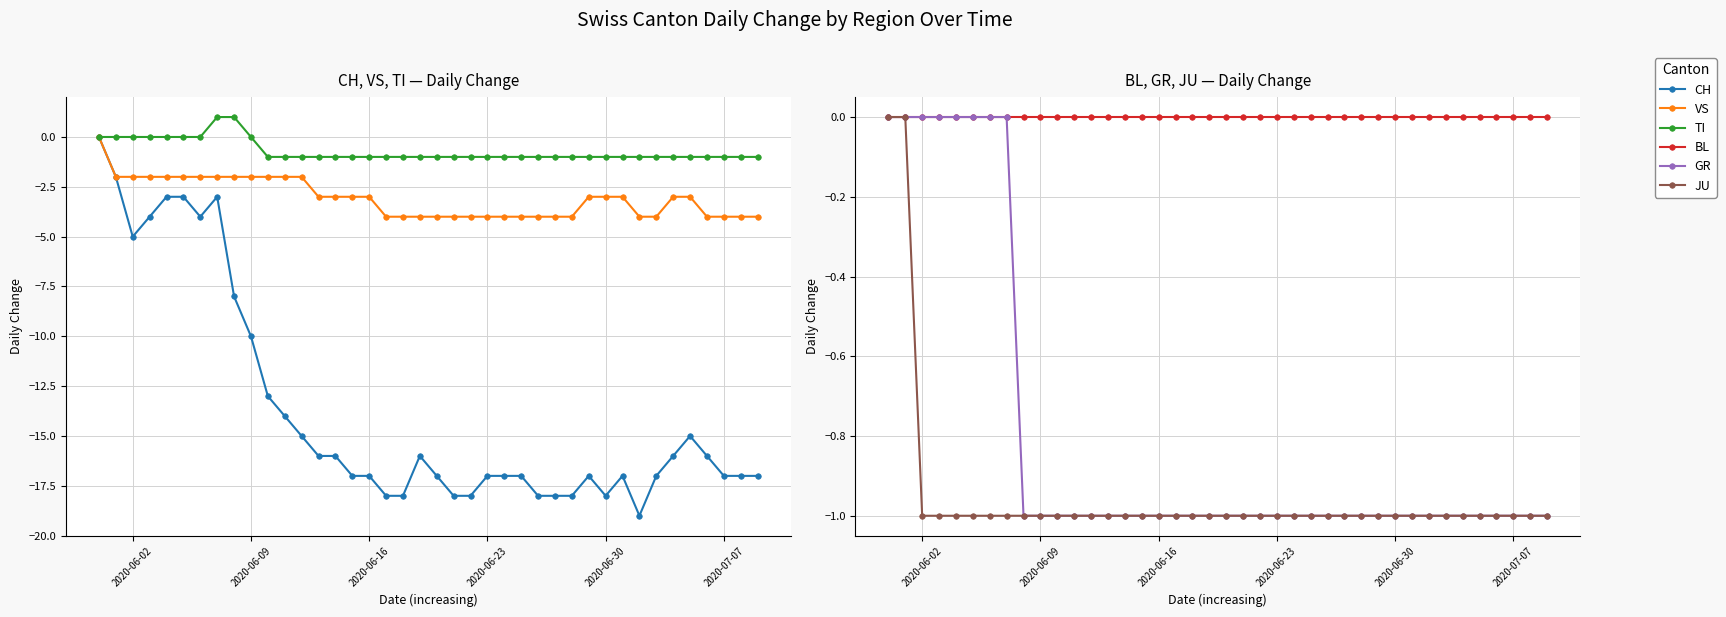

Reading right to left, extract all data points from this chart.

CH: -17	-17	-17	-16	-15	-16	-17	-19	-17	-18	-17	-18	-18	-18	-17	-17	-17	-18	-18	-17	-16	-18	-18	-17	-17	-16	-16	-15	-14	-13	-10	-8	-3	-4	-3	-3	-4	-5	-2	0
VS: -4	-4	-4	-4	-3	-3	-4	-4	-3	-3	-3	-4	-4	-4	-4	-4	-4	-4	-4	-4	-4	-4	-4	-3	-3	-3	-3	-2	-2	-2	-2	-2	-2	-2	-2	-2	-2	-2	-2	0
TI: -1	-1	-1	-1	-1	-1	-1	-1	-1	-1	-1	-1	-1	-1	-1	-1	-1	-1	-1	-1	-1	-1	-1	-1	-1	-1	-1	-1	-1	-1	0	1	1	0	0	0	0	0	0	0
BL: 0	0	0	0	0	0	0	0	0	0	0	0	0	0	0	0	0	0	0	0	0	0	0	0	0	0	0	0	0	0	0	0	0	0	0	0	0	0	0	0
GR: -1	-1	-1	-1	-1	-1	-1	-1	-1	-1	-1	-1	-1	-1	-1	-1	-1	-1	-1	-1	-1	-1	-1	-1	-1	-1	-1	-1	-1	-1	-1	-1	0	0	0	0	0	0	0	0
JU: -1	-1	-1	-1	-1	-1	-1	-1	-1	-1	-1	-1	-1	-1	-1	-1	-1	-1	-1	-1	-1	-1	-1	-1	-1	-1	-1	-1	-1	-1	-1	-1	-1	-1	-1	-1	-1	-1	0	0